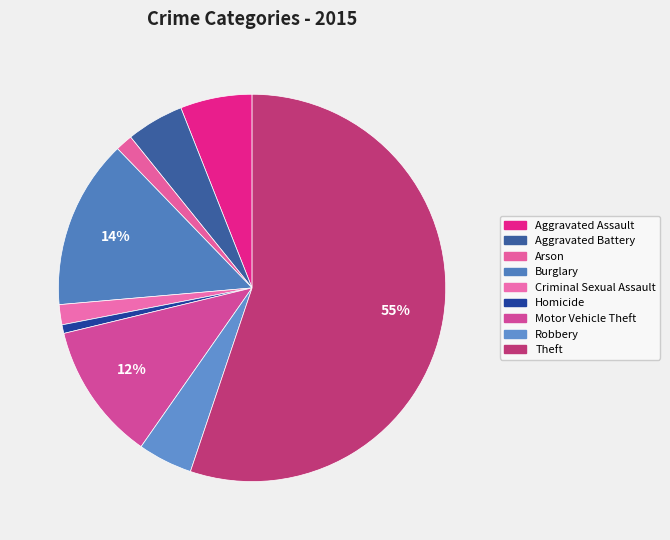

Approximately how many times larger is the value at Robbery compared to Arson?

3.2